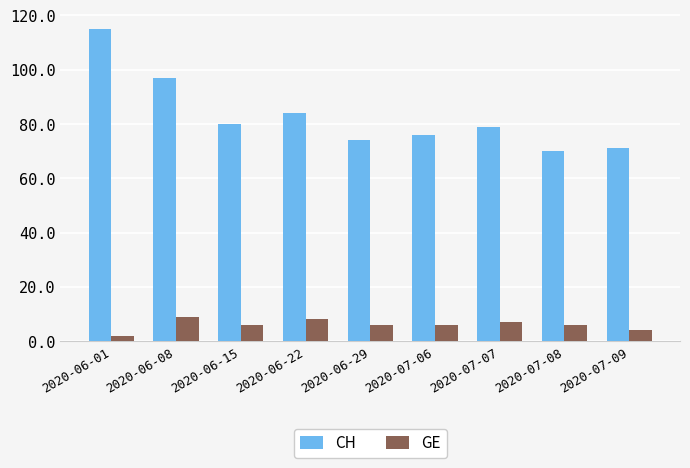

What position from the right is 2020-07-07?

3